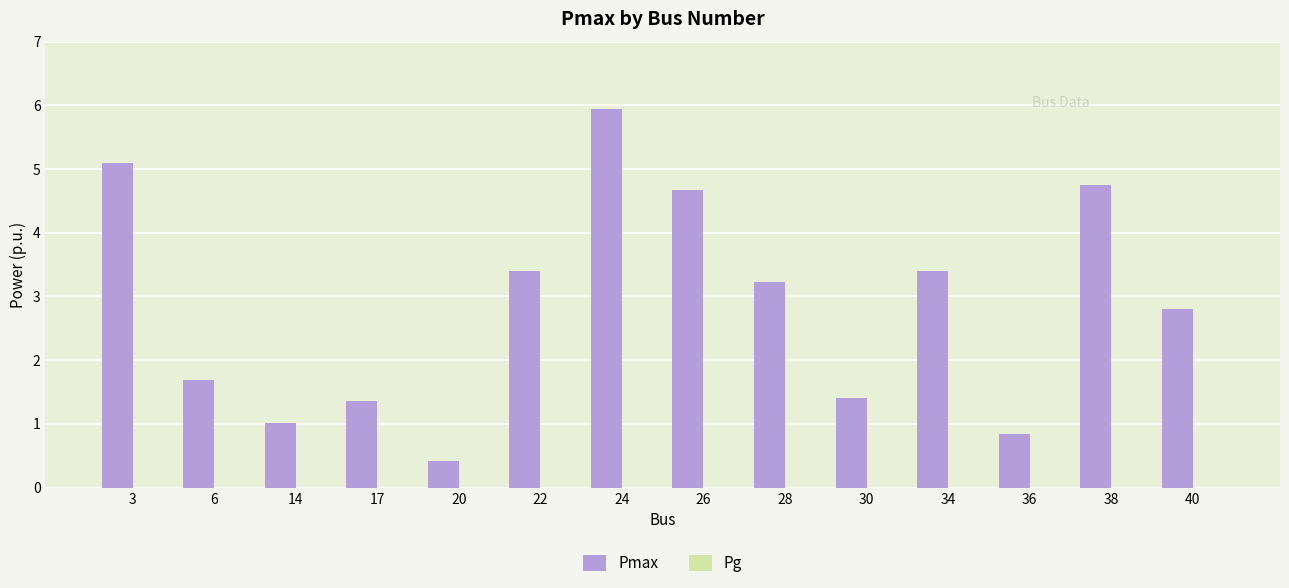

How many bars are there in total?

14